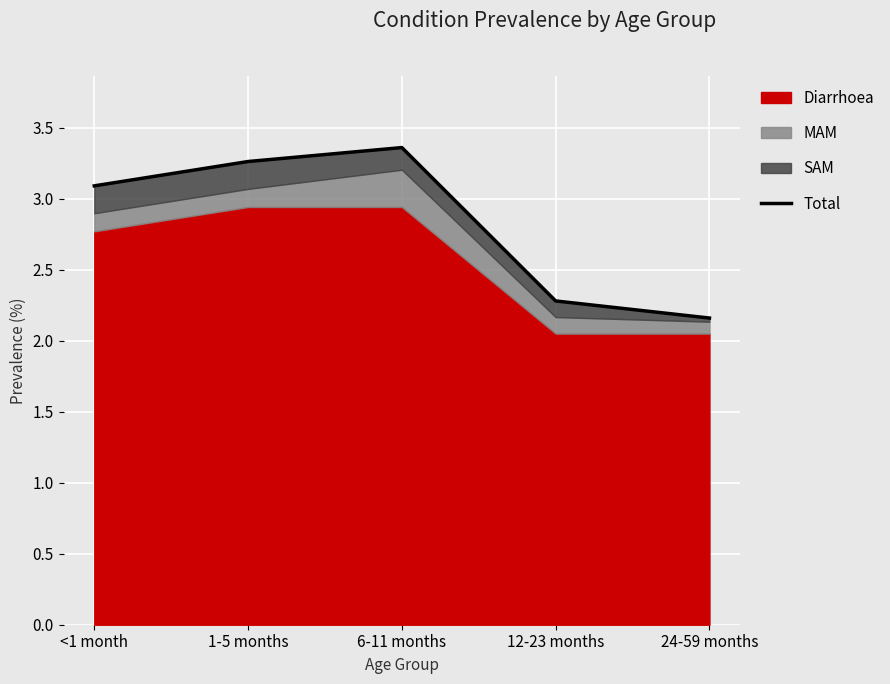

What is the value of the 4th point from the left?

2.3